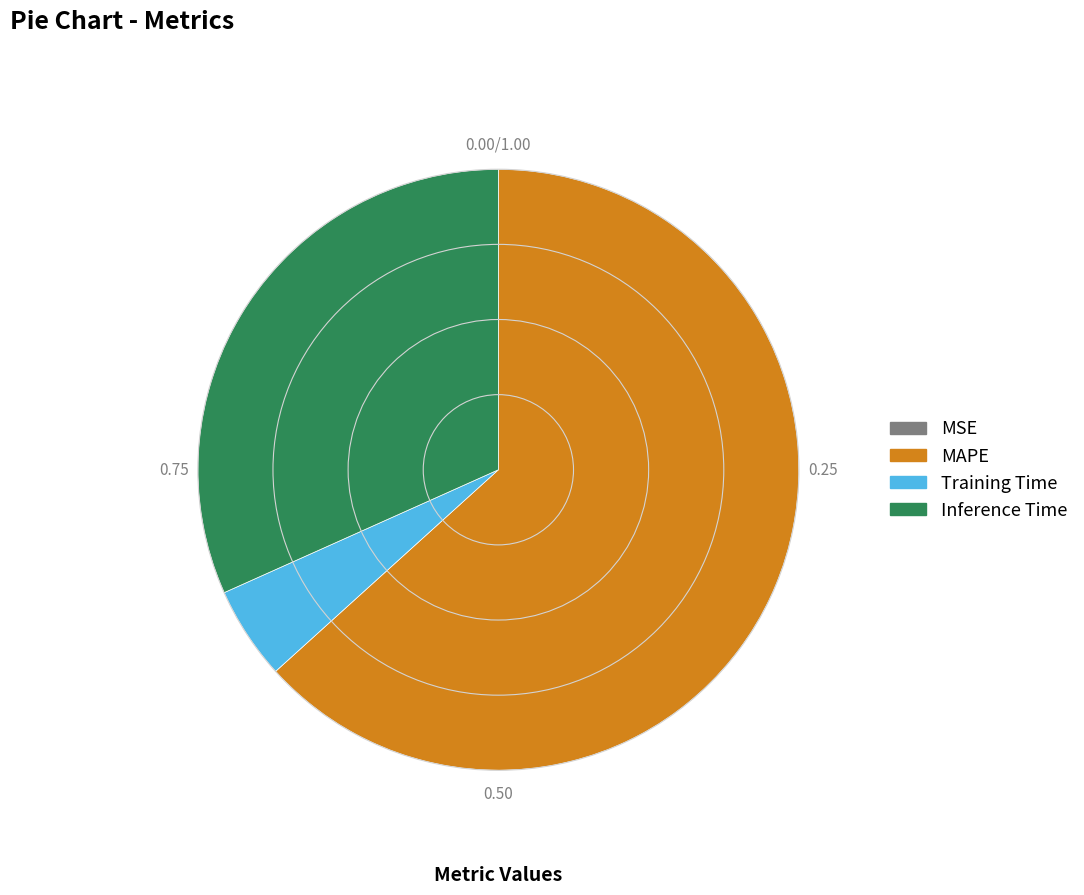

Which category accounts for the majority?

MAPE